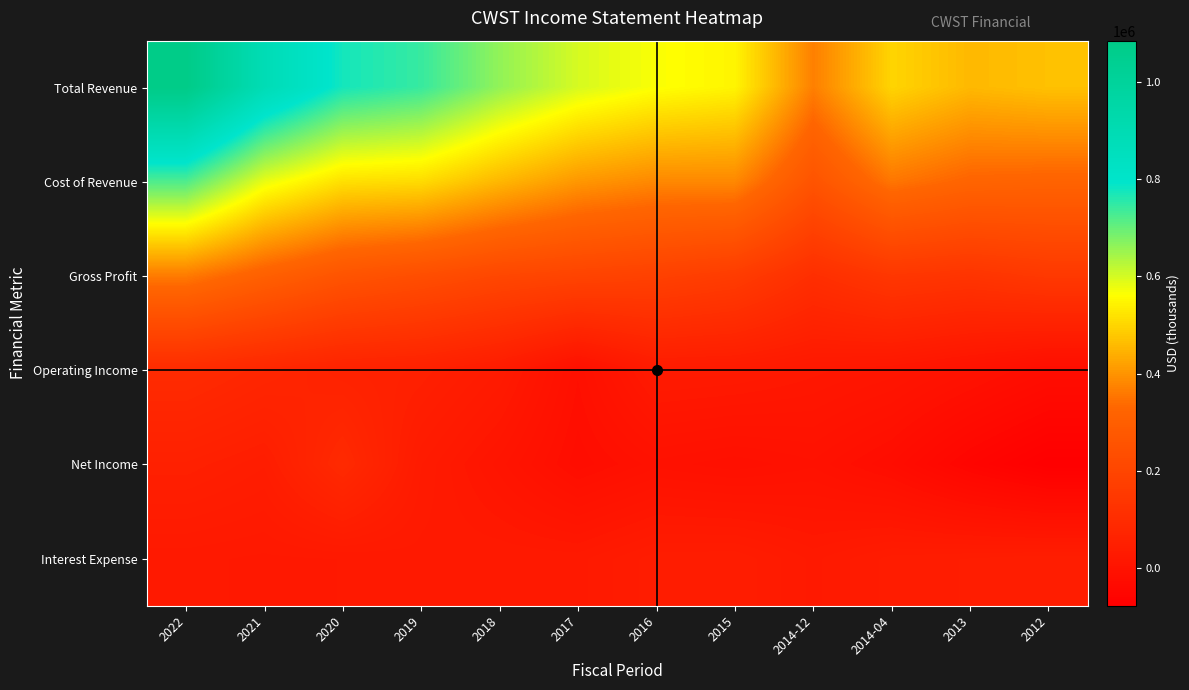

Reading left to right, extract all data points from this chart.

Total Revenue: 2022=1085100	2021=889200	2020=774600	2019=743300	2018=660700	2017=599300	2016=565000	2015=546500	2014-12=368400	2014-04=497600	2013=455300	2012=468000
Cost of Revenue: 2022=723100	2021=582400	2020=515600	2019=508700	2018=453300	2017=405200	2016=382000	2015=382600	2014-12=258700	2014-04=354600	2013=323000	2012=318100
Gross Profit: 2022=362000	2021=306800	2020=258900	2019=234600	2018=207400	2017=194100	2016=183100	2015=163900	2014-12=109700	2014-04=143000	2013=132300	2012=149900
Operating Income: 2022=95400	2021=77700	2020=59300	2019=53100	2018=31300	2017=-13100	2016=31200	2015=28800	2014-12=19800	2014-04=11900	2013=-3200	2012=-22000
Net Income: 2022=53100	2021=41100	2020=91100	2019=31700	2018=6400	2017=-21800	2016=-6800	2015=-13000	2014-12=-6000	2014-04=-23100	2013=-54100	2012=-77600
Interest Expense: 2022=23700	2021=21200	2020=22400	2019=25100	2018=26300	2017=25200	2016=38900	2015=40100	2014-12=25500	2014-04=37900	2013=40900	2012=44000